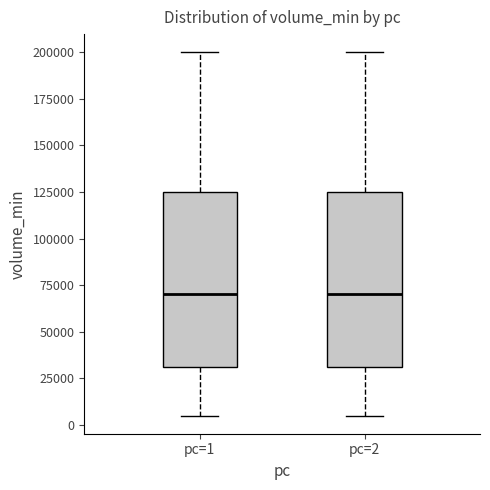

Where is the upper edge of the box for pc=2 on the y-axis? The values are not printed on the chart, so give them approximately, as read against the axis.

125000